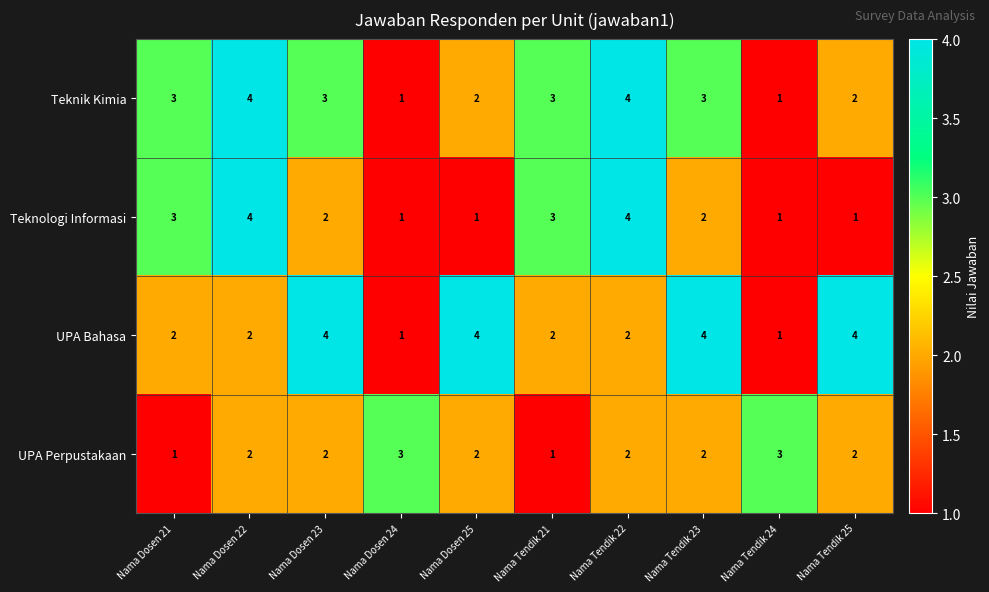

How many categories are shown in the chart?

10